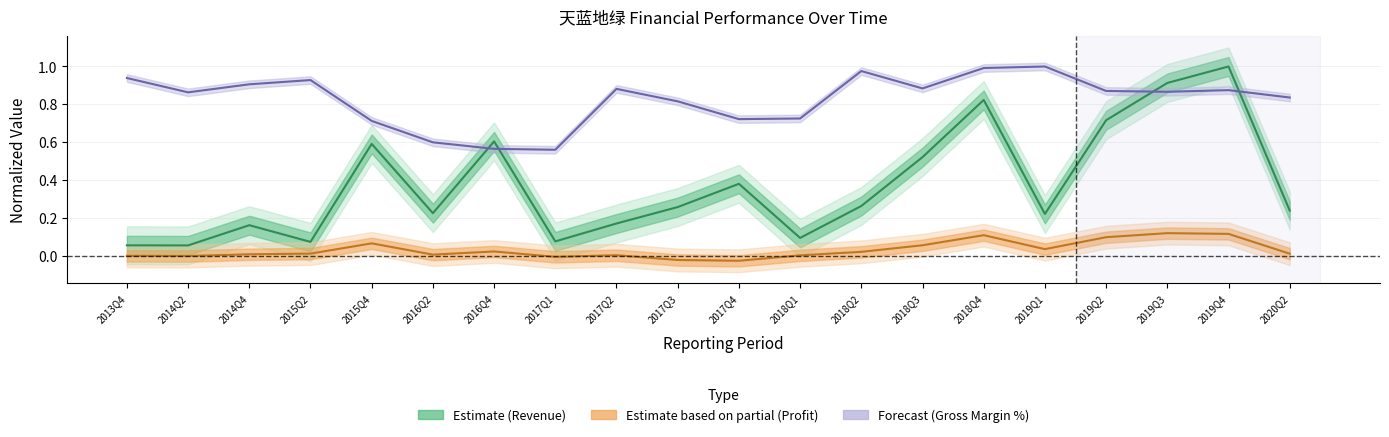

What position from the right is 2020Q2?

1